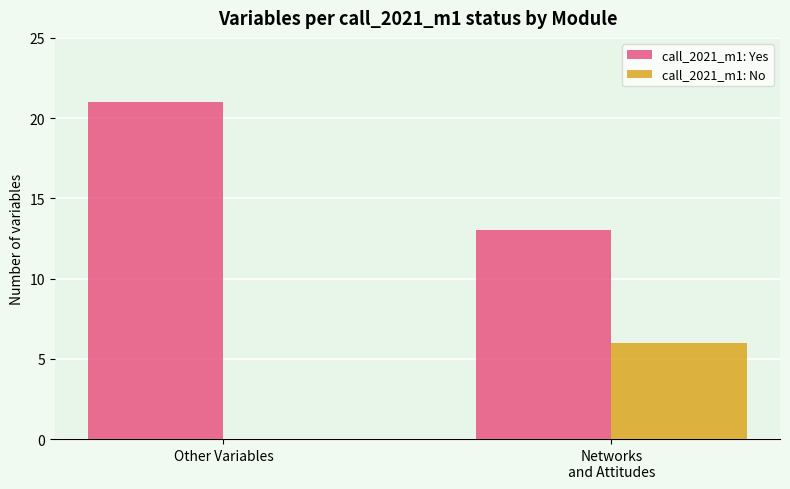

What is the approximate value of call_2021_m1: Yes at Networks
and Attitudes?

13